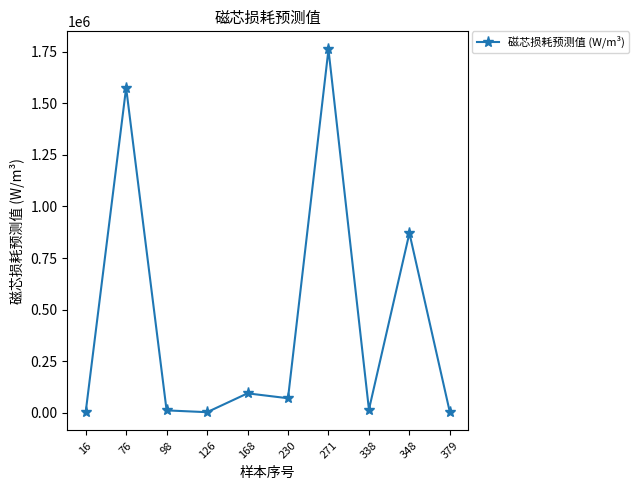

What is the value of the 6th point from the left?

69399.7